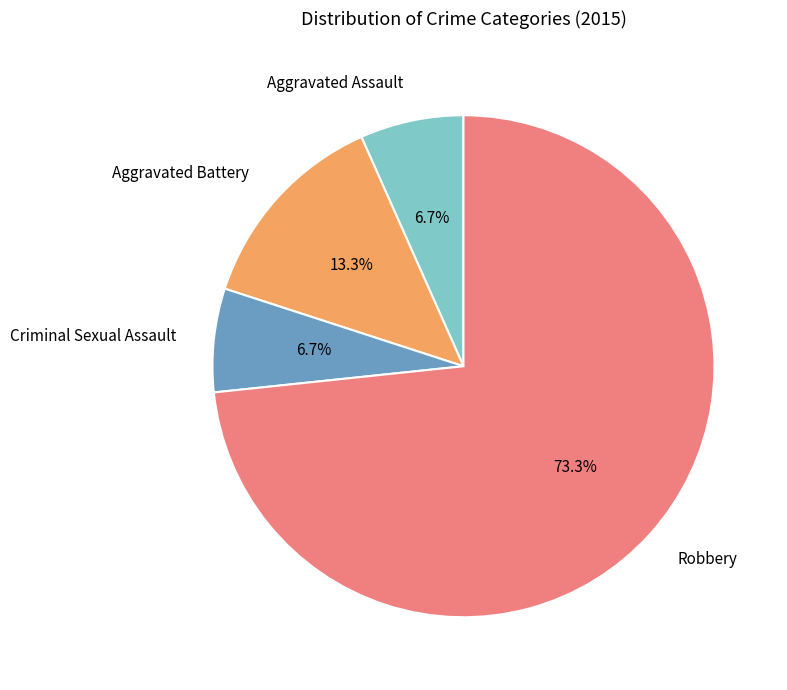

To the nearest percent, what is the average slice percentage?

25%